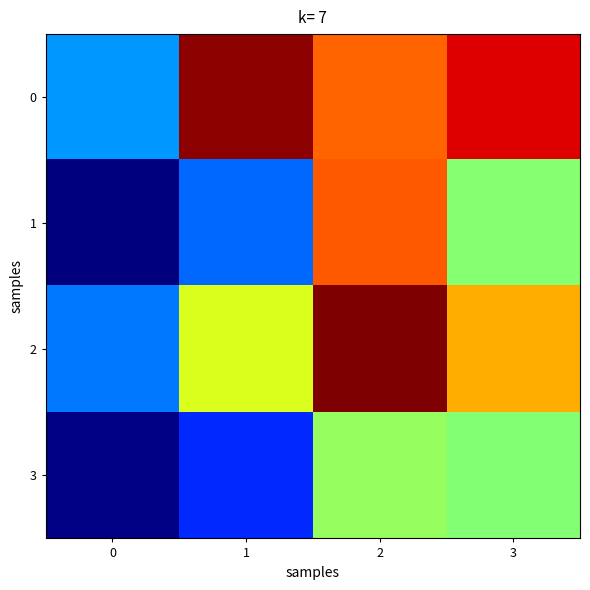

Rank the series by their average value, from highest to lowest.

0, 2, 1, 3